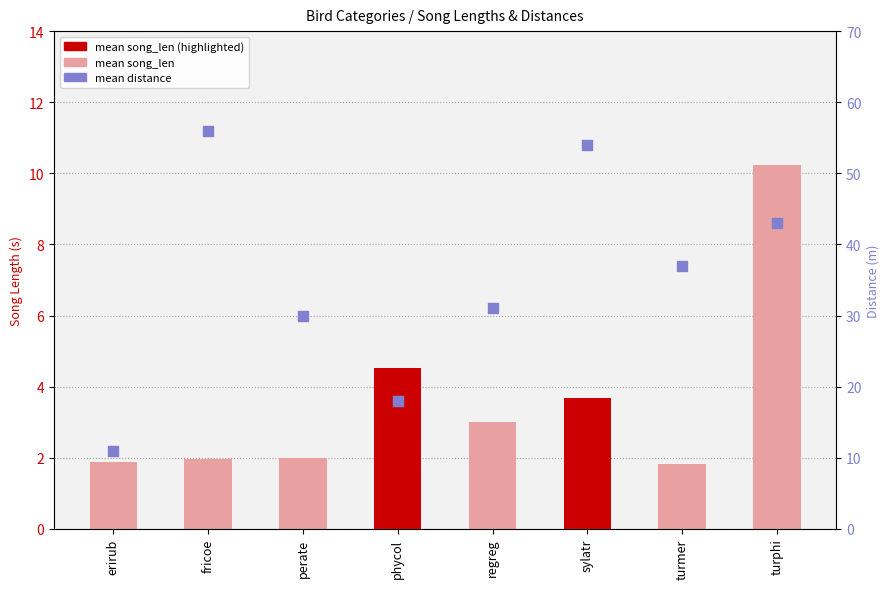

Which series has the largest total across all categories?

mean distance